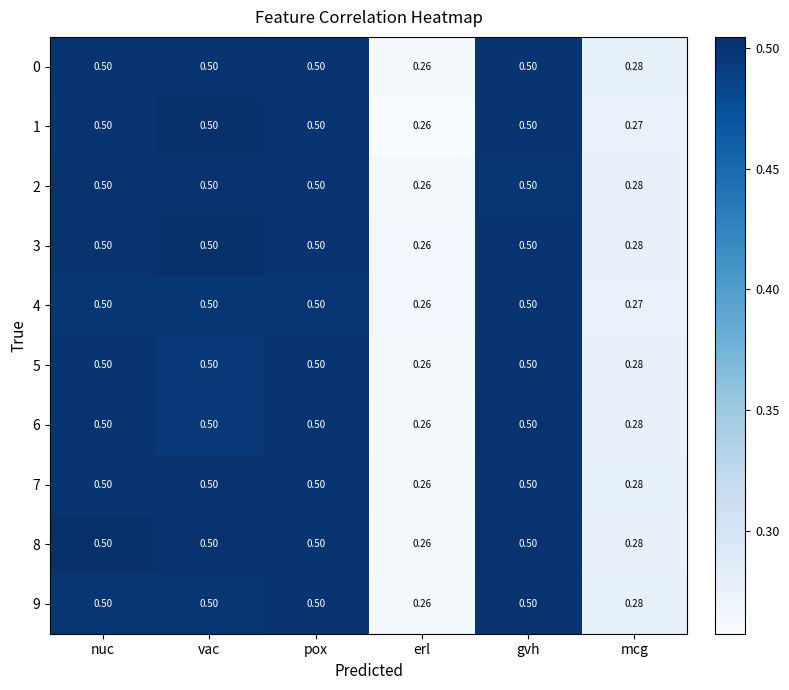

At how many categories does at least one series exceed 0?

6